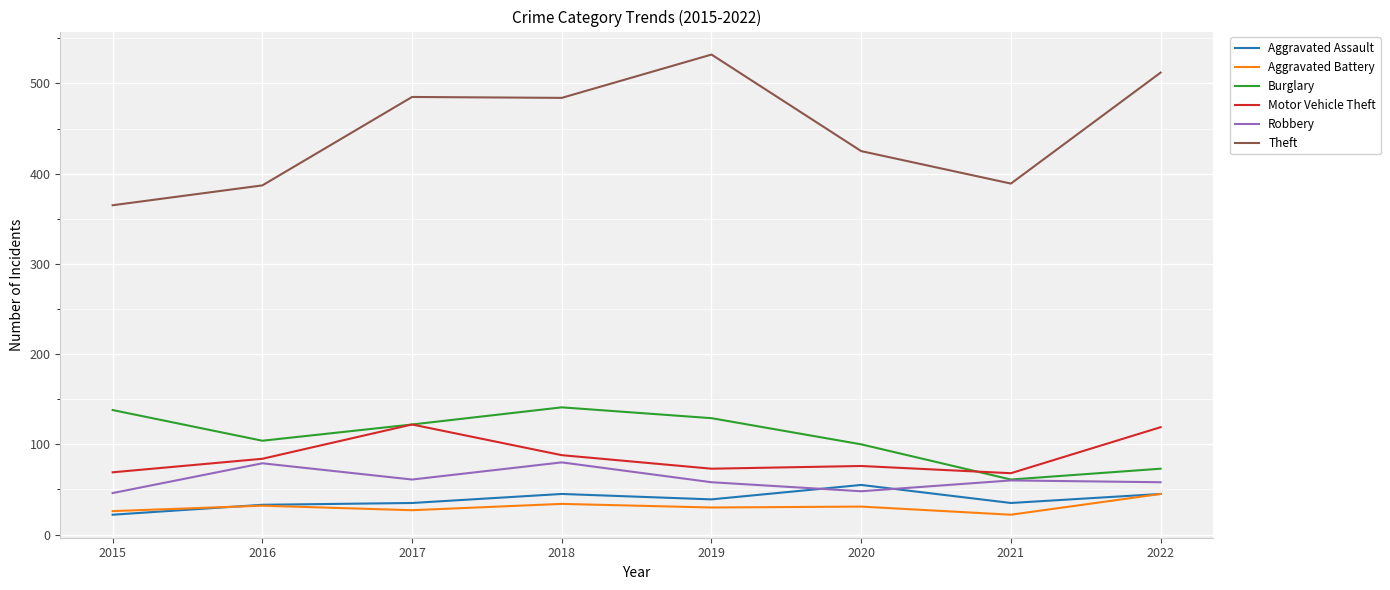

At how many categories does at least one series exceed 30?

8